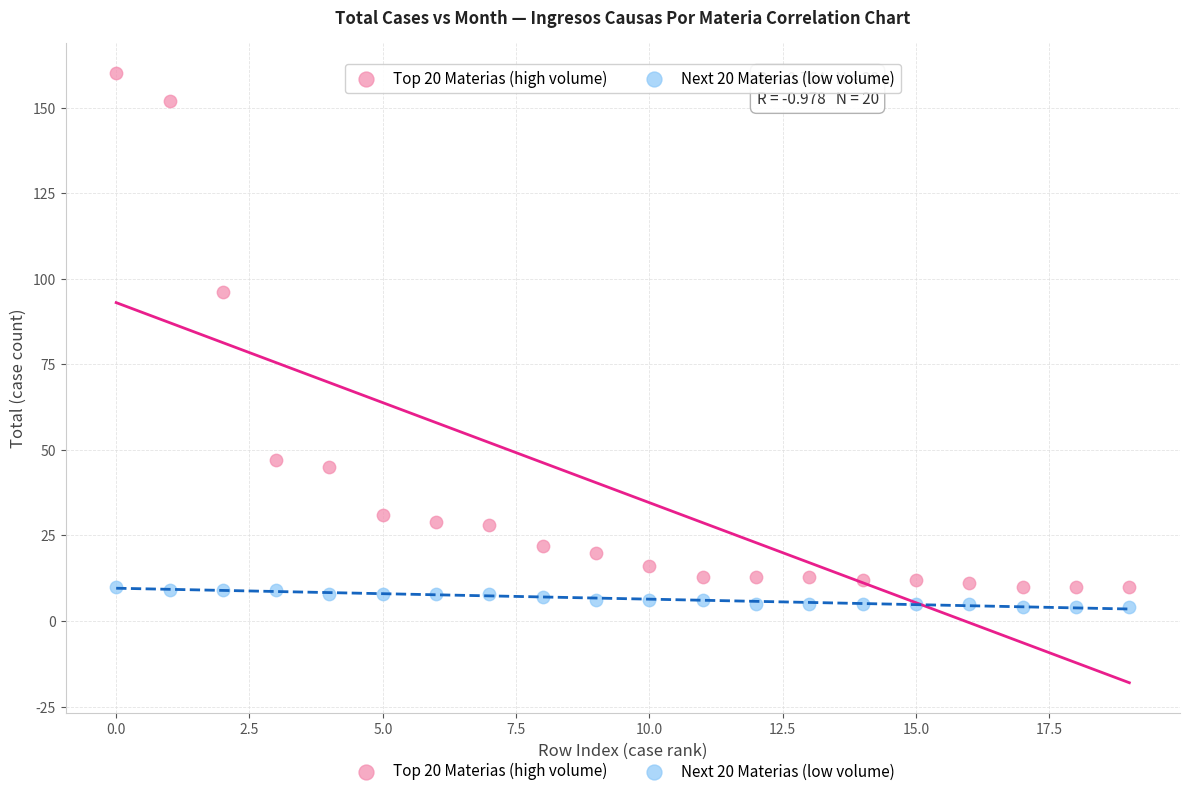

Across all series, what Y value is closest to 82?

96